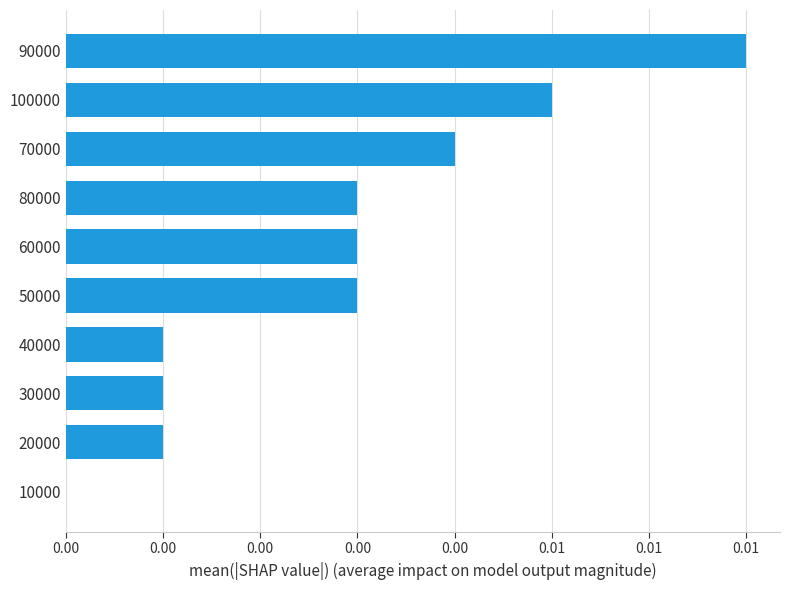

Are the bars horizontal?

Yes